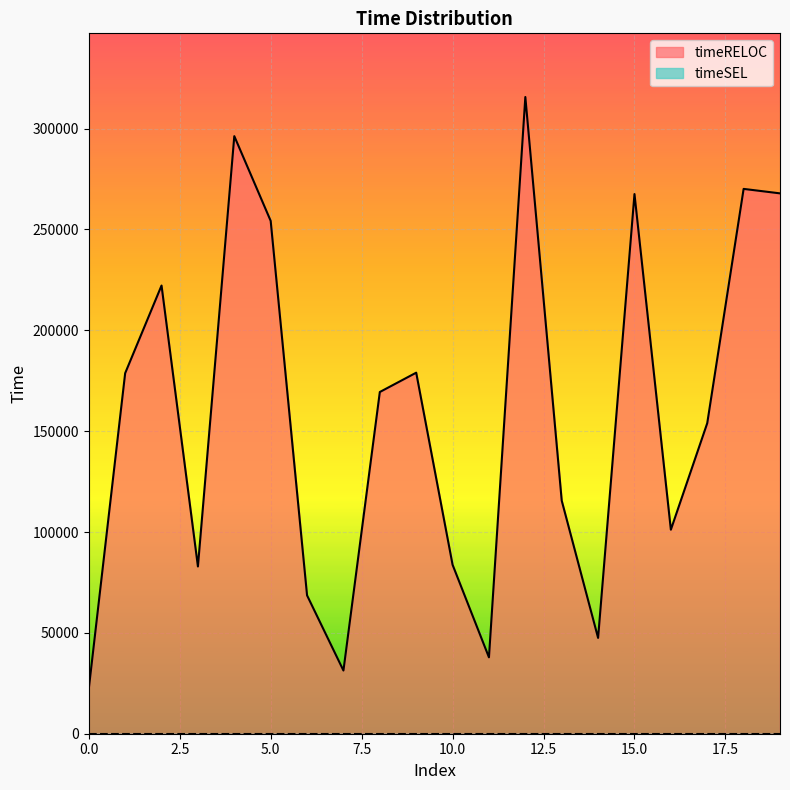

List the labels in order of value, largest first.

12, 4, 18, 19, 15, 5, 2, 9, 1, 8, 17, 13, 16, 10, 3, 6, 14, 11, 7, 0